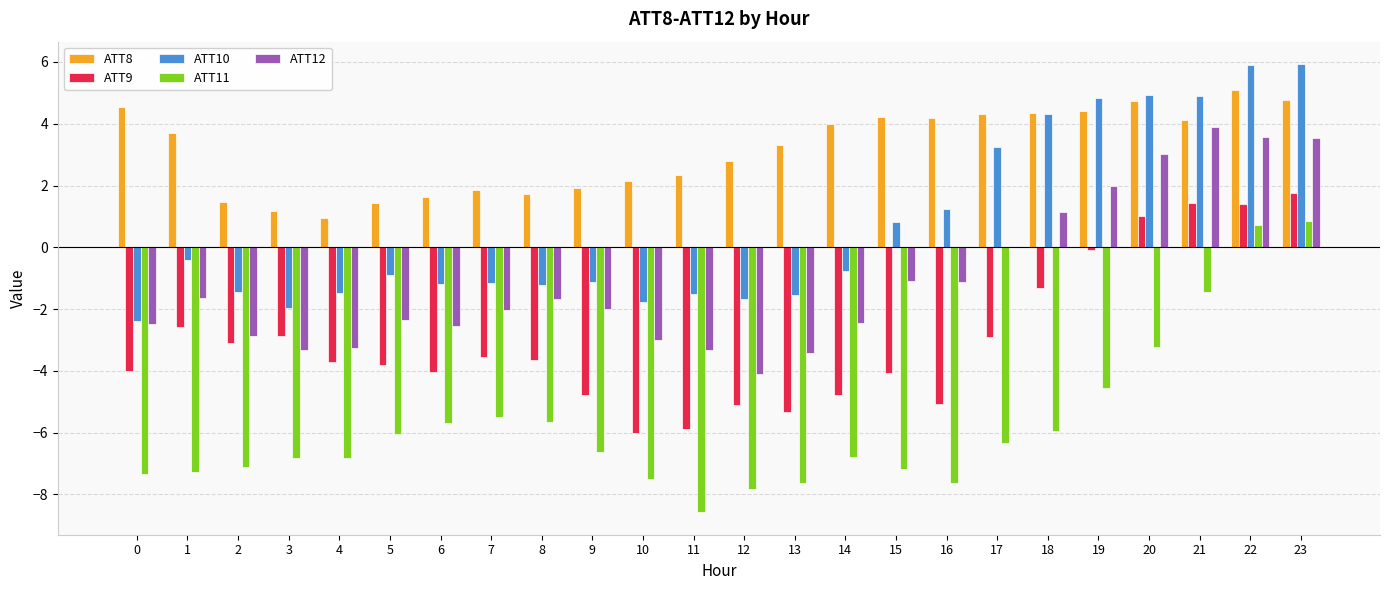

Is the value of ATT12 at 22 greater than the value of ATT10 at 5?

Yes